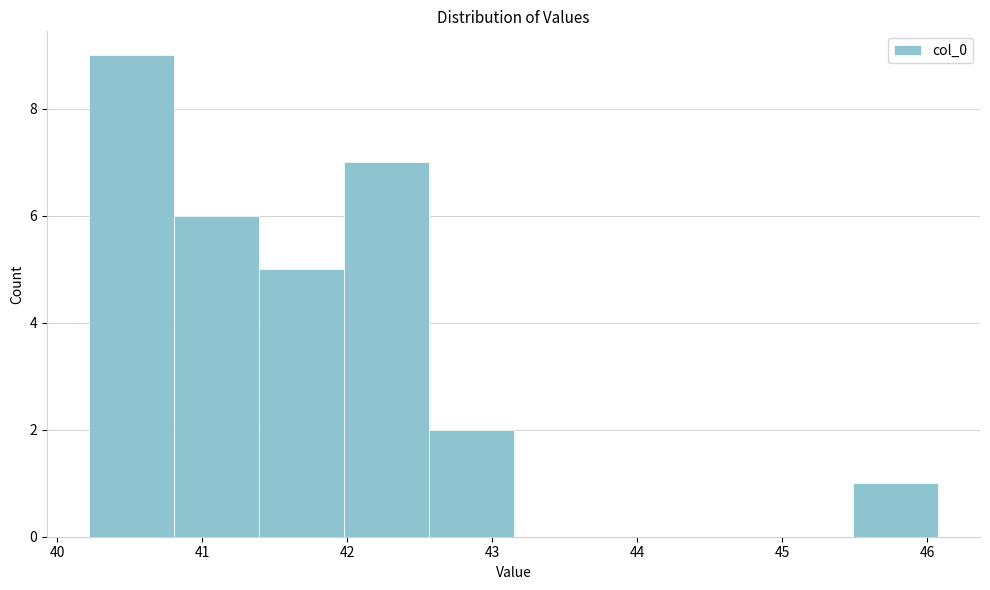

How tall is the bar that spans 42.0 to 42.6 on the x-axis? Neither the bar edges nor the heights are printed on the chart, so give them approximately, as read against the axes.

7